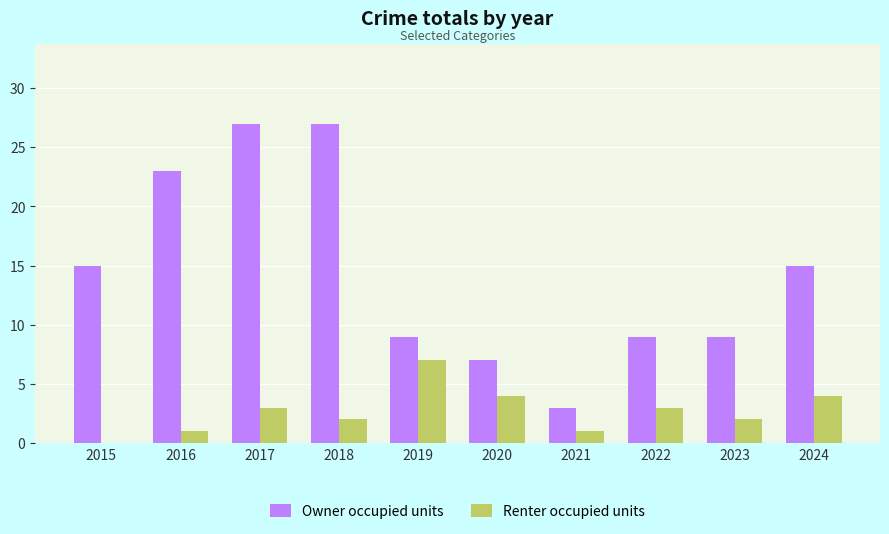

What is the greatest value displayed?

27